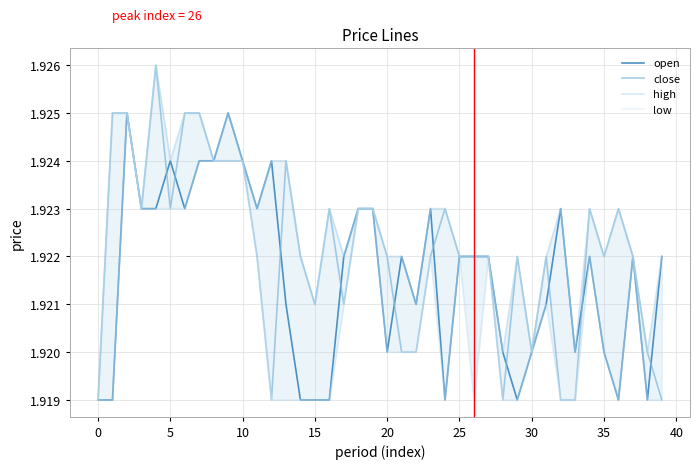

List the series in order of their peak value, highest first.

close, high, open, low